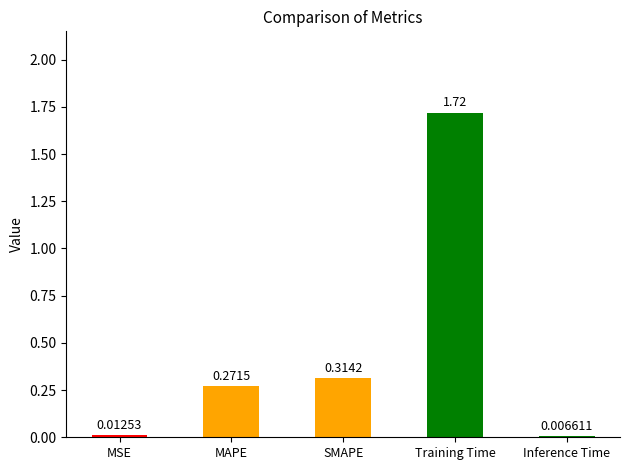

List the labels in order of value, largest first.

Training Time, SMAPE, MAPE, MSE, Inference Time